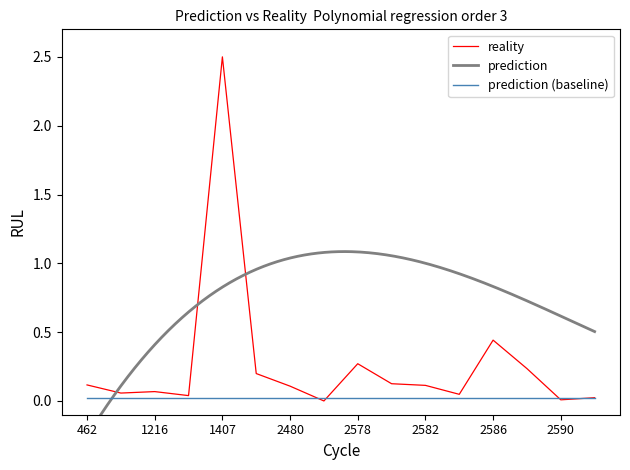

What is the maximum value shown in the chart?

2.5